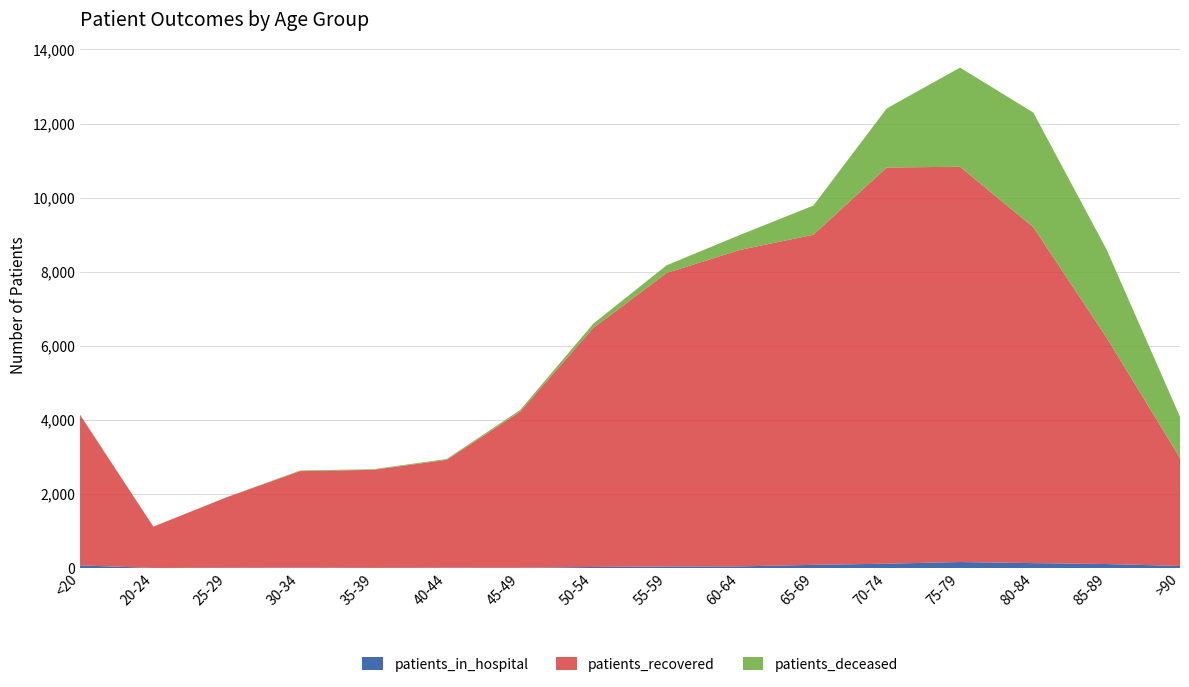

Reading right to left, what are all the values shown in this chart?

patients_in_hospital: >90=63	85-89=115	80-84=140	75-79=169	70-74=124	65-69=93	60-64=52	55-59=49	50-54=36	45-49=15	40-44=16	35-39=11	30-34=17	25-29=14	20-24=9	<20=79
patients_recovered: >90=2915	85-89=6105	80-84=9063	75-79=10665	70-74=10691	65-69=8906	60-64=8539	55-59=7922	50-54=6450	45-49=4208	40-44=2910	35-39=2646	30-34=2605	25-29=1902	20-24=1114	<20=4057
patients_deceased: >90=1111	85-89=2377	80-84=3093	75-79=2675	70-74=1592	65-69=788	60-64=404	55-59=206	50-54=116	45-49=45	40-44=23	35-39=17	30-34=16	25-29=3	20-24=3	<20=15